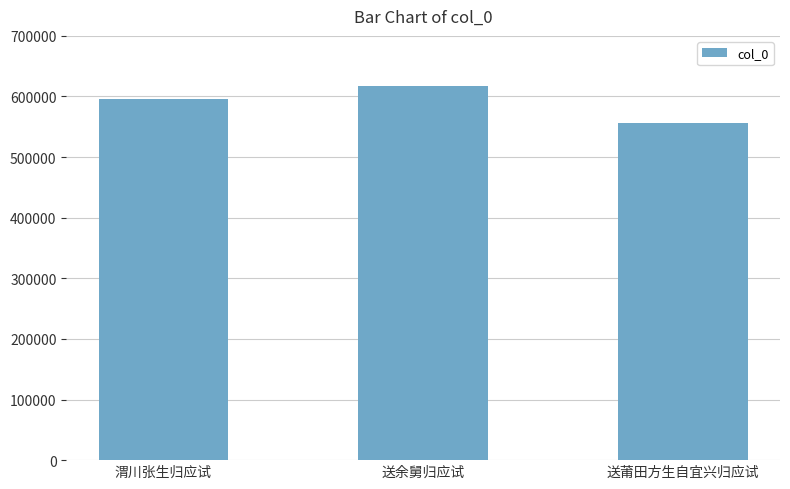

Is it true that the value at 送莆田方生自宜兴归应试 is 733388?

False